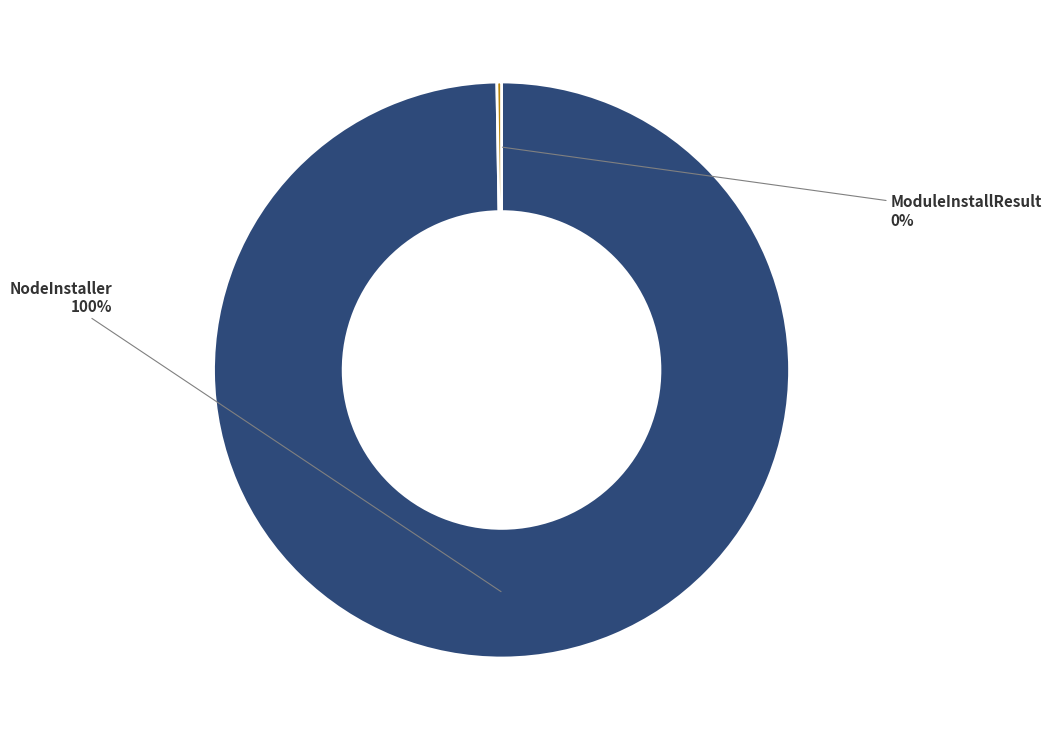

To the nearest percent, what is the average slice percentage?

50%